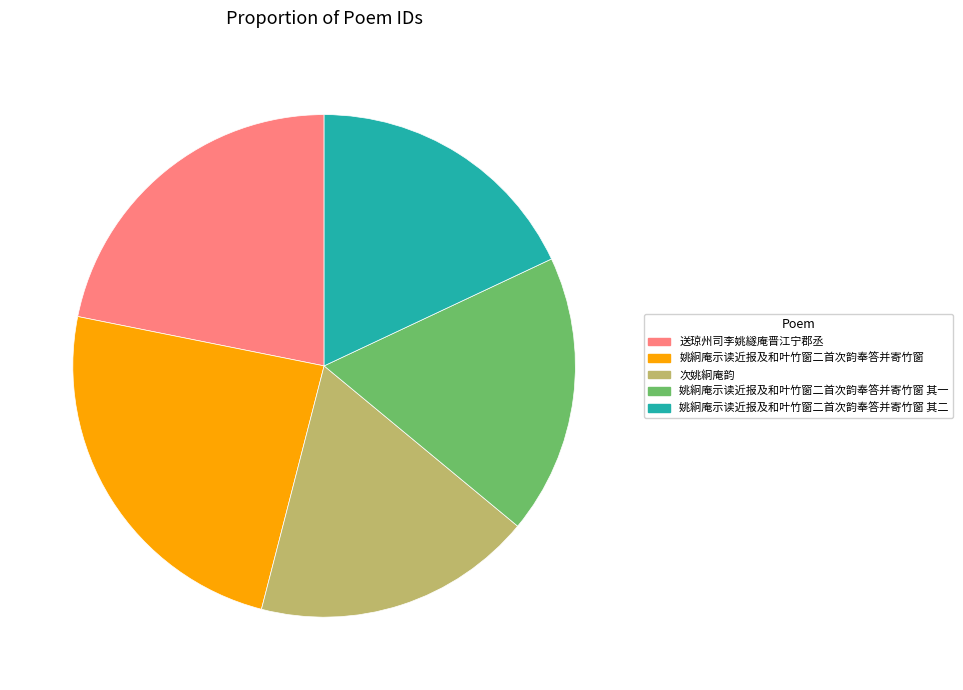

Does any single category account for the majority?

No